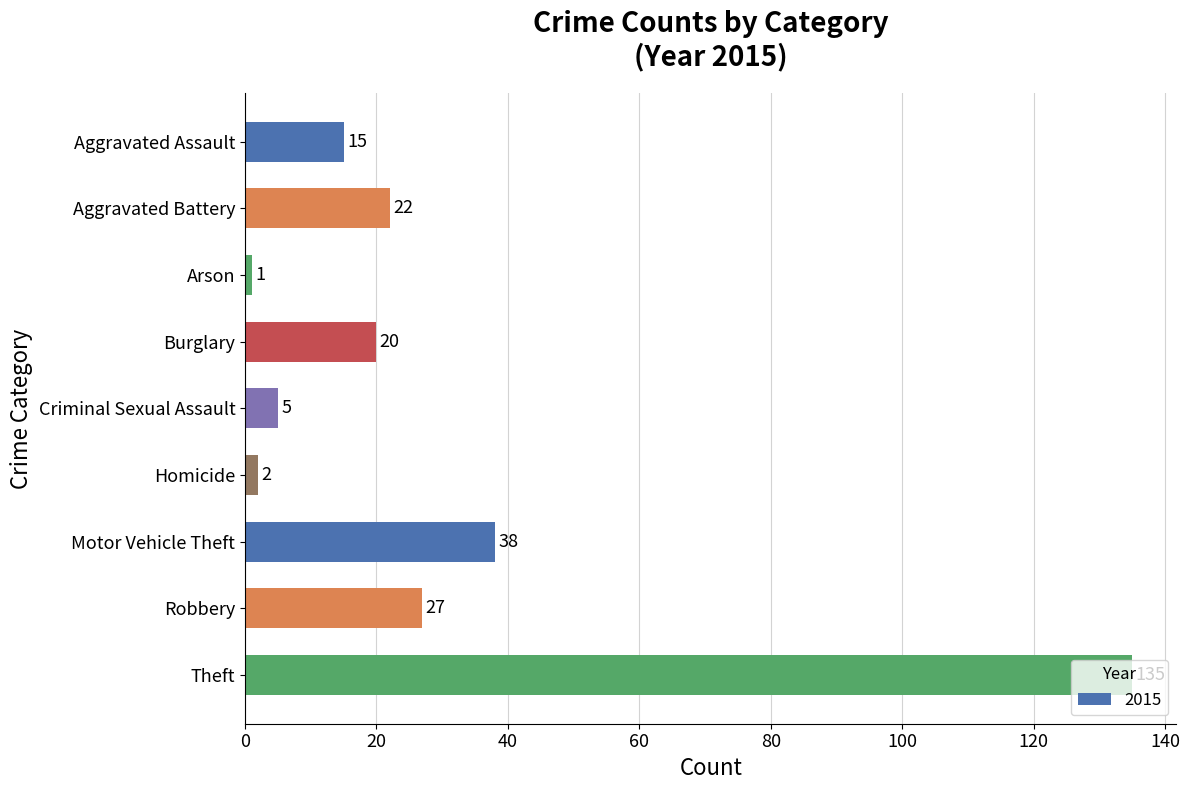

What position from the bottom is Motor Vehicle Theft?

3